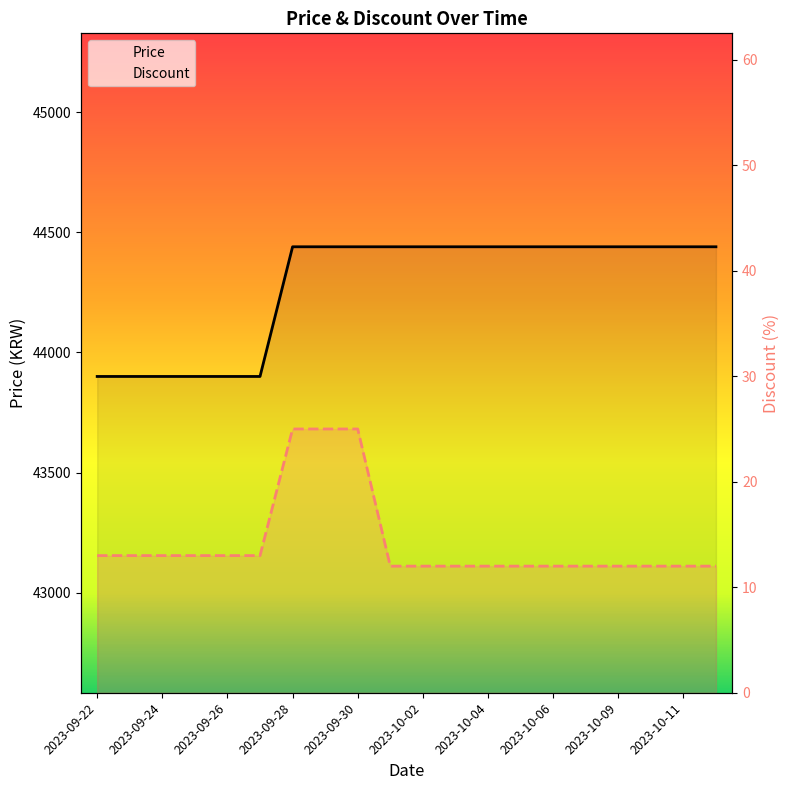

What value does the Price series have at 17, to the nearest 10?

44440